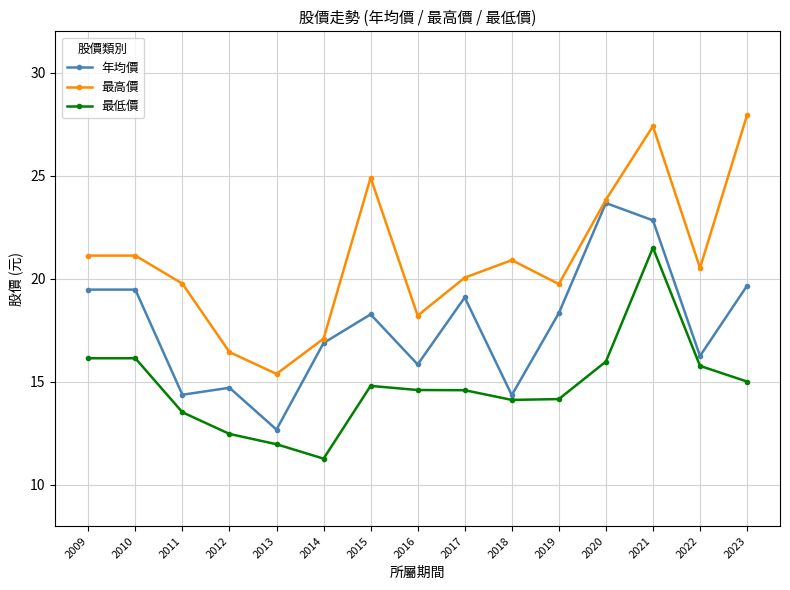

What is the difference between the 最高價 values at 2019 and 2016?

1.5